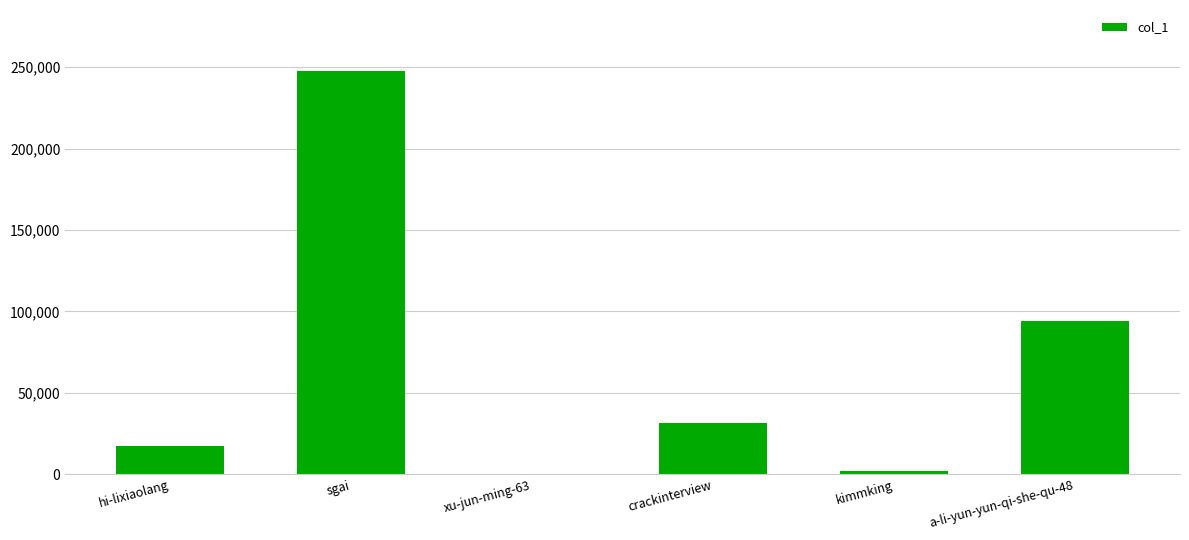

What is the difference between the values at crackinterview and xu-jun-ming-63?

31241